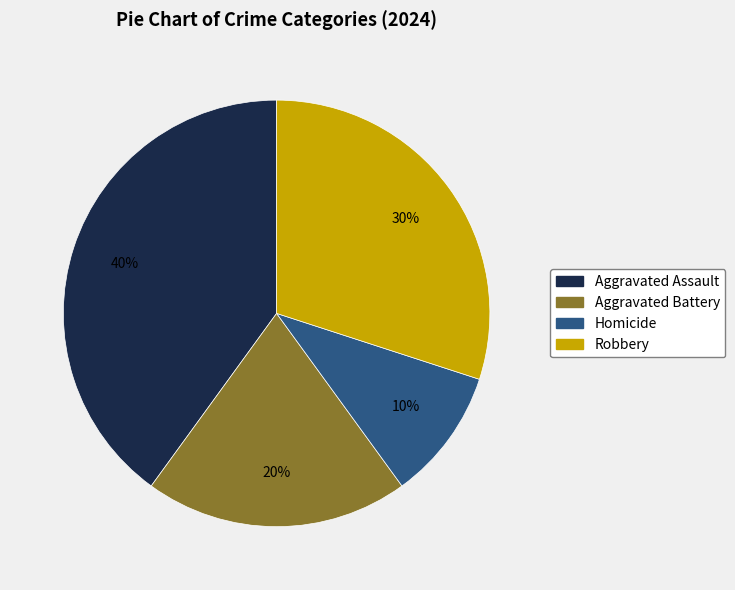

How many segments does this pie chart have?

4